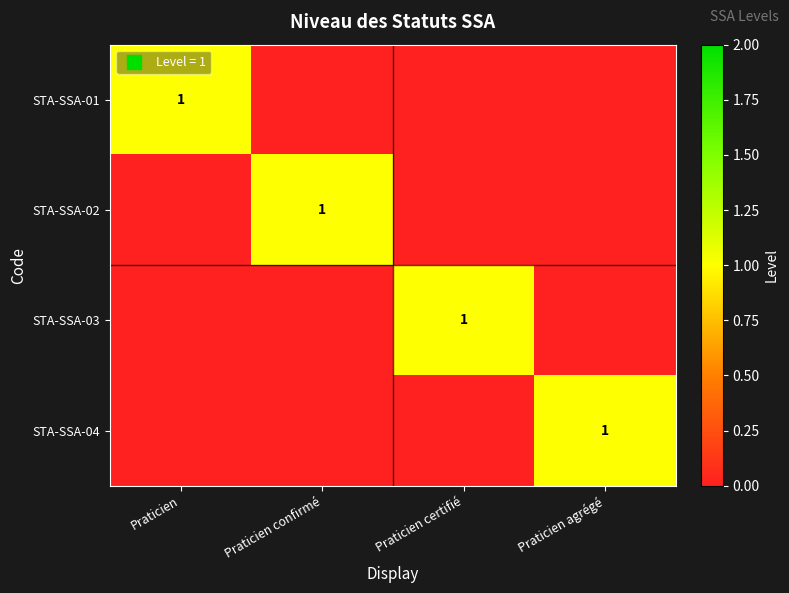

What is the difference between the highest and lowest values at Praticien agrégé?

1